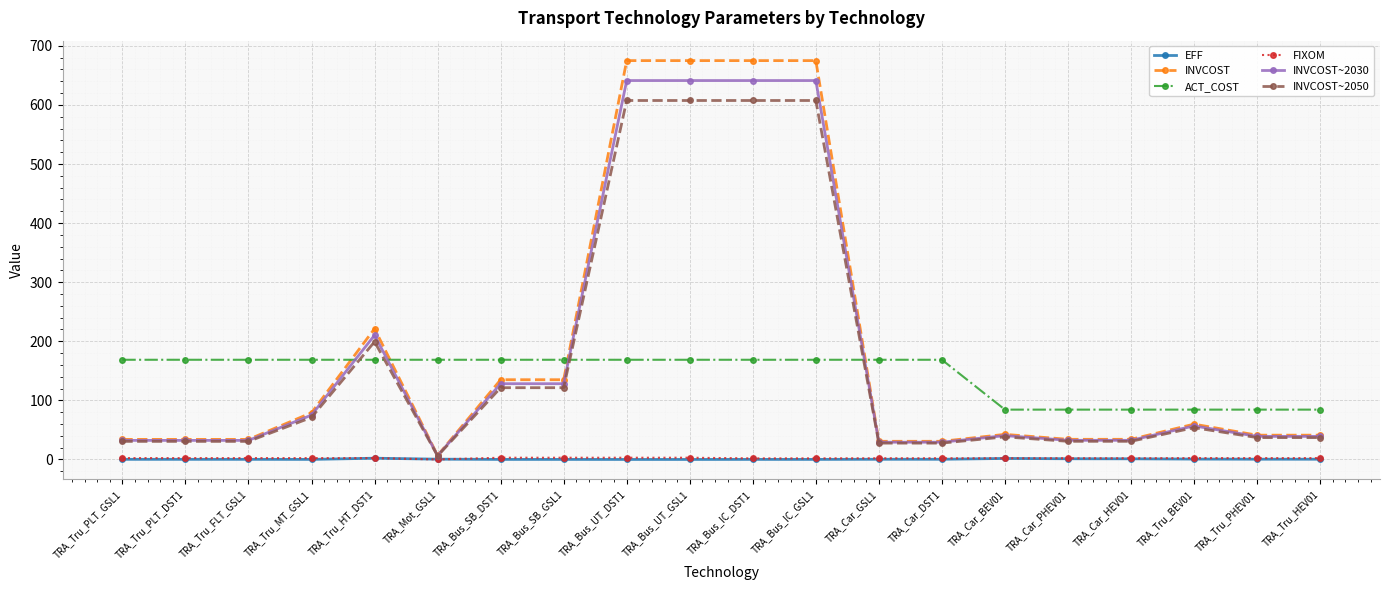

What is the highest value of the INVCOST series?

675.0